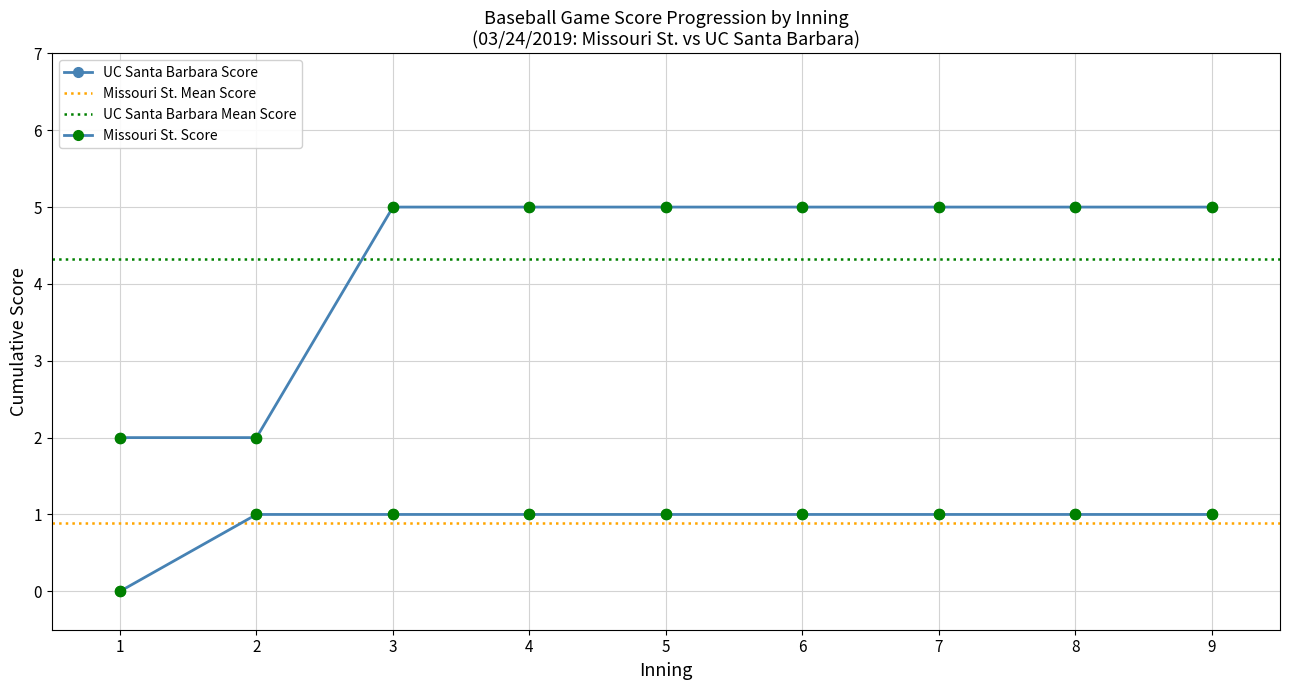

What is the total value across all series at 5?

6